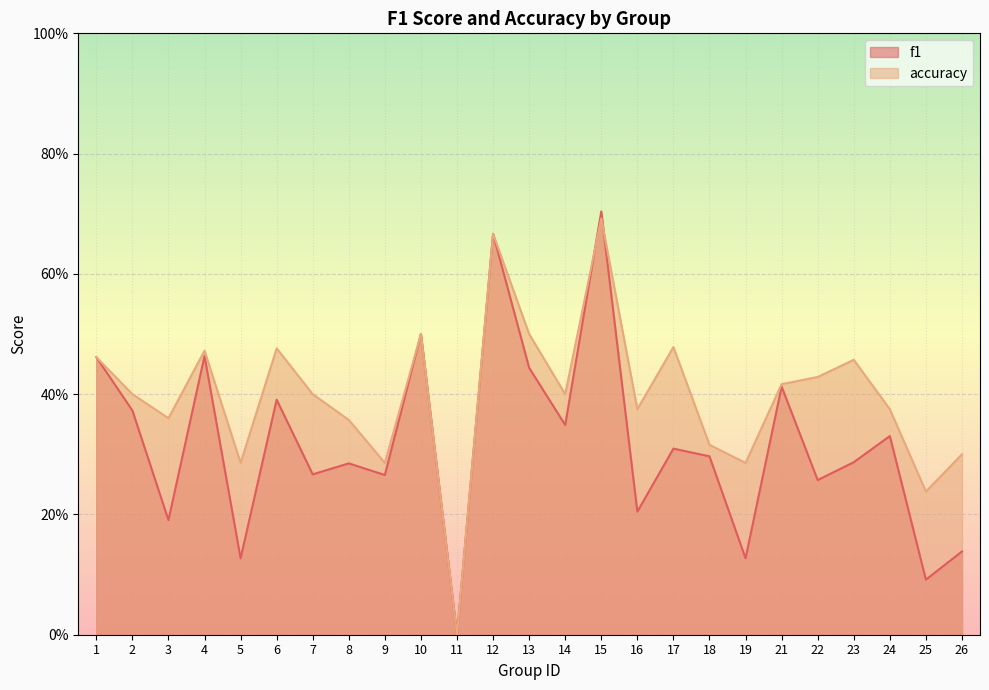

The f1 series shows 0.3 at 8. True or false?

True